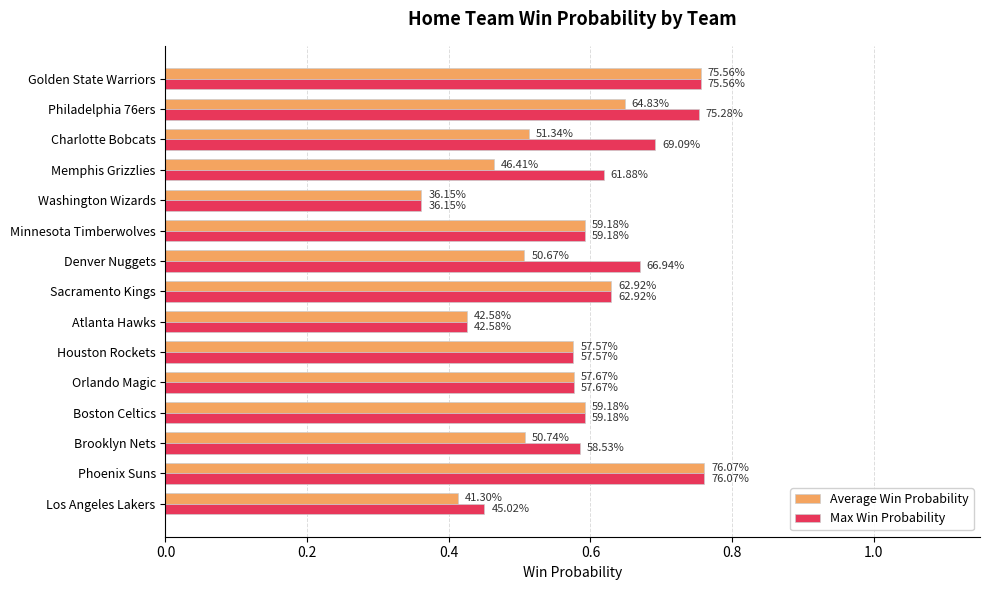

What is the difference between the maximum and minimum values in the Average Win Probability series?

0.4